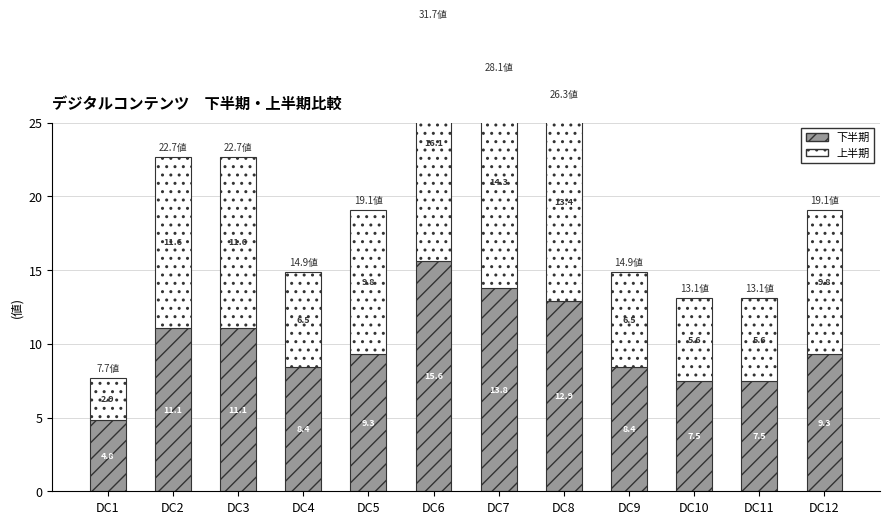

Rank the series by their average value, from highest to lowest.

下半期, 上半期